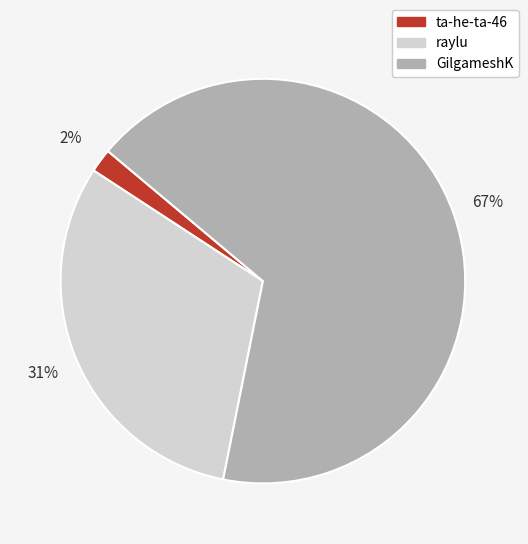

Count the number of slices in the pie.

3